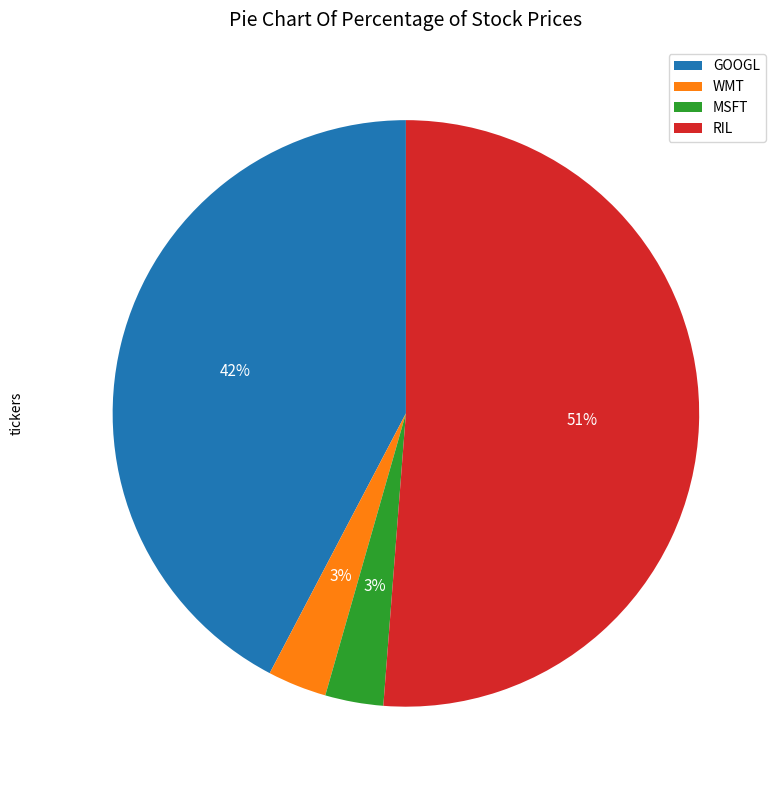

What is the largest slice in the pie chart?

RIL